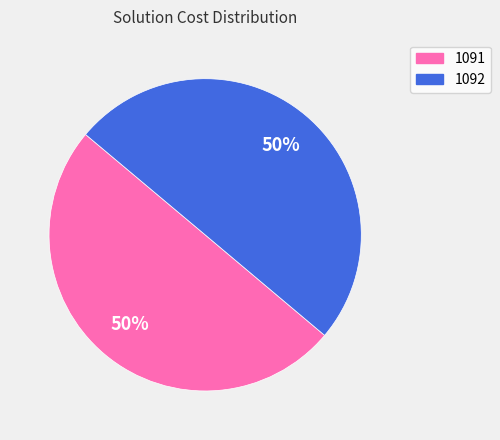

What percentage is the 1092 slice, to the nearest percent?

50%